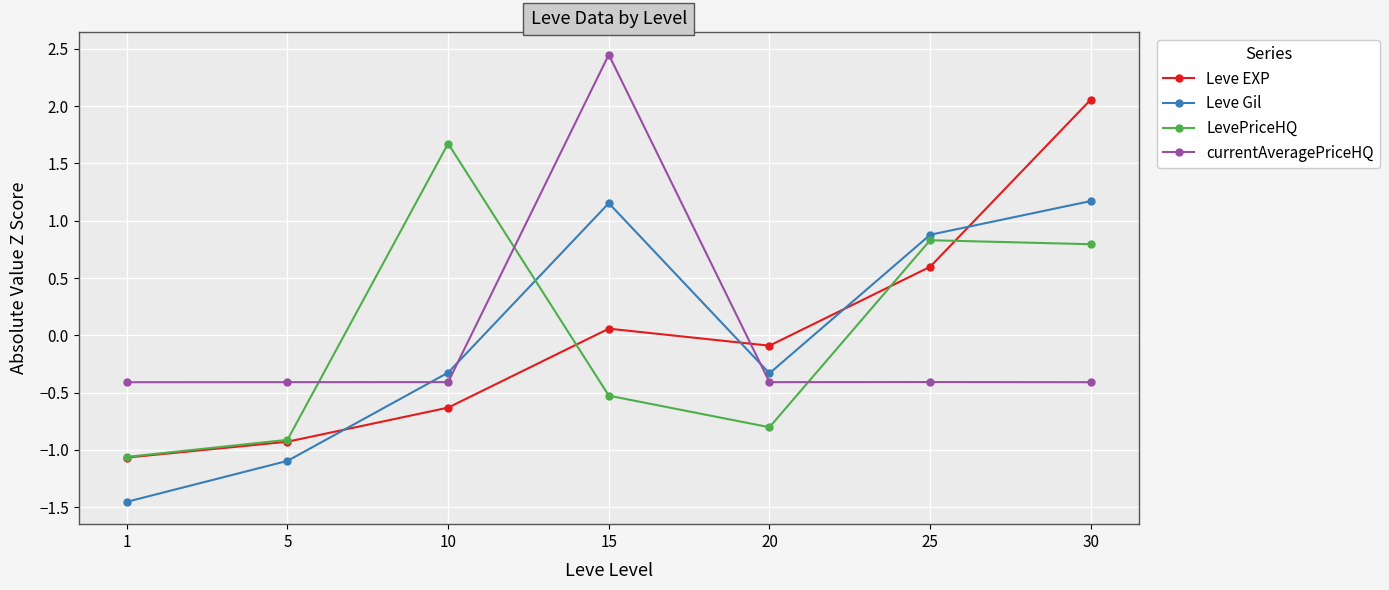

How many intersections are there between Leve Gil and Leve EXP?

4